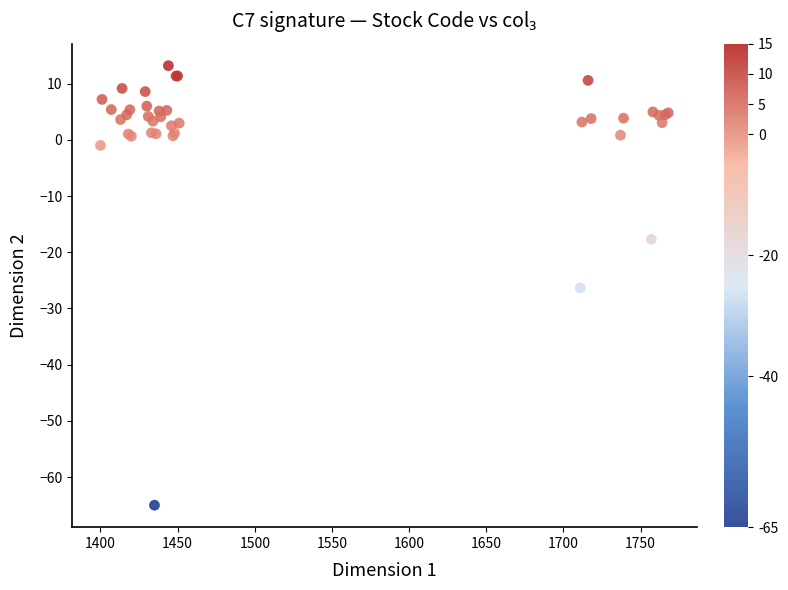

What Y value in the scatter plot is closest to -25?

-26.3